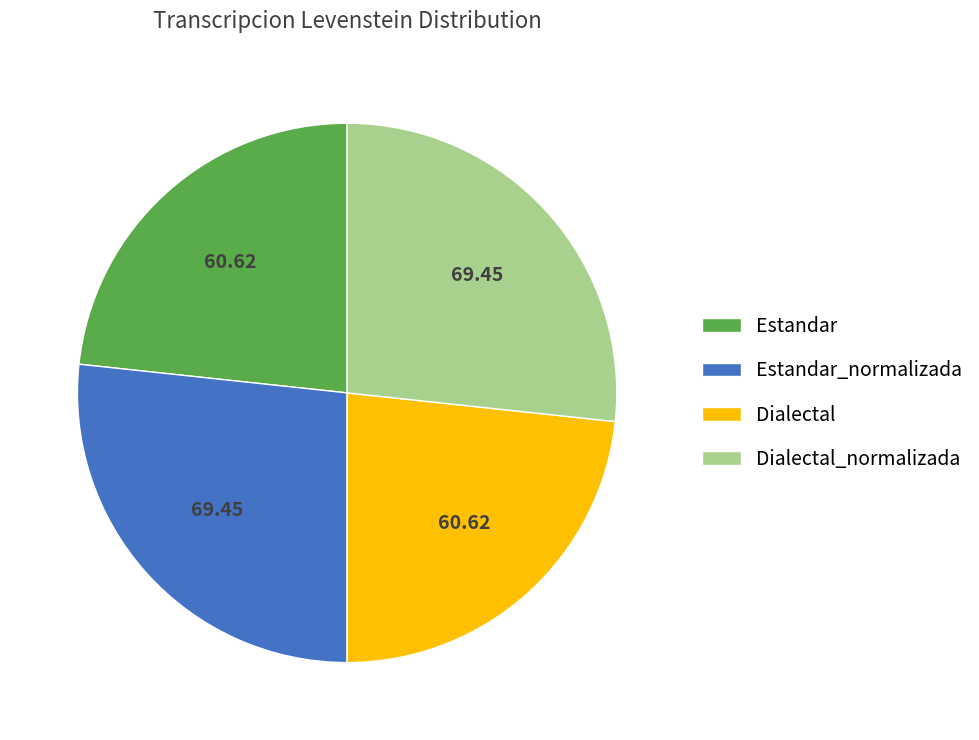

Does Estandar represent more than half of the total?

No